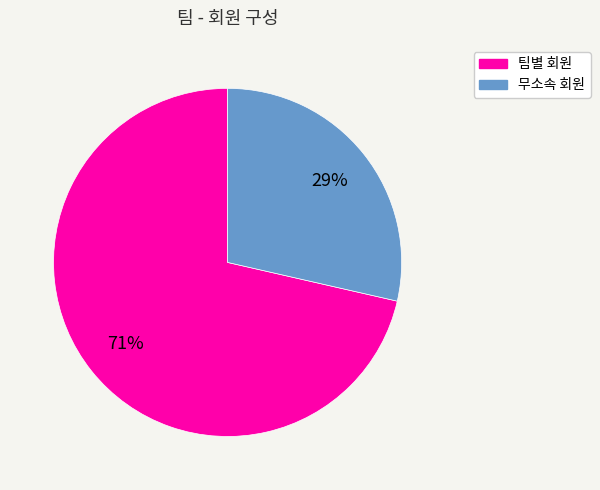

Count the number of slices in the pie.

2